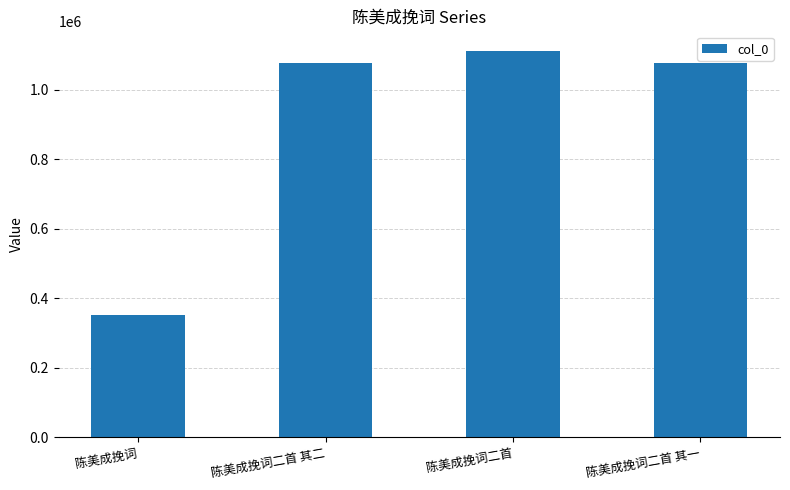

What is the smallest value displayed?

352234